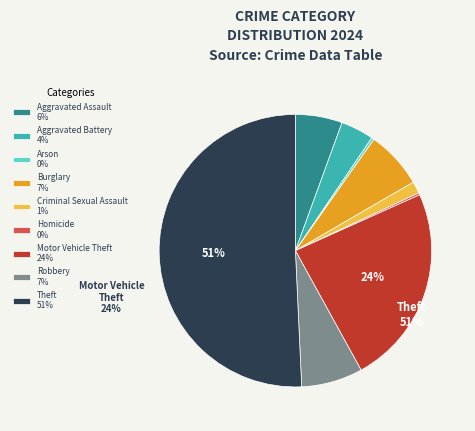

What is the total percentage of Homicide and Aggravated Battery?

4.2%